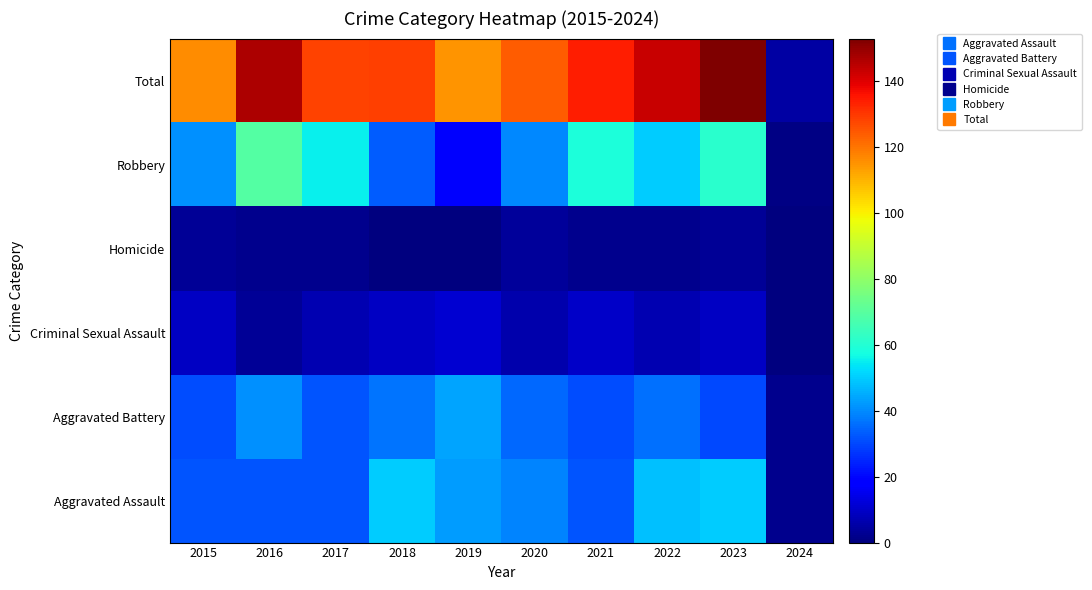

Between 2021 and 2016, which is larger?

2021